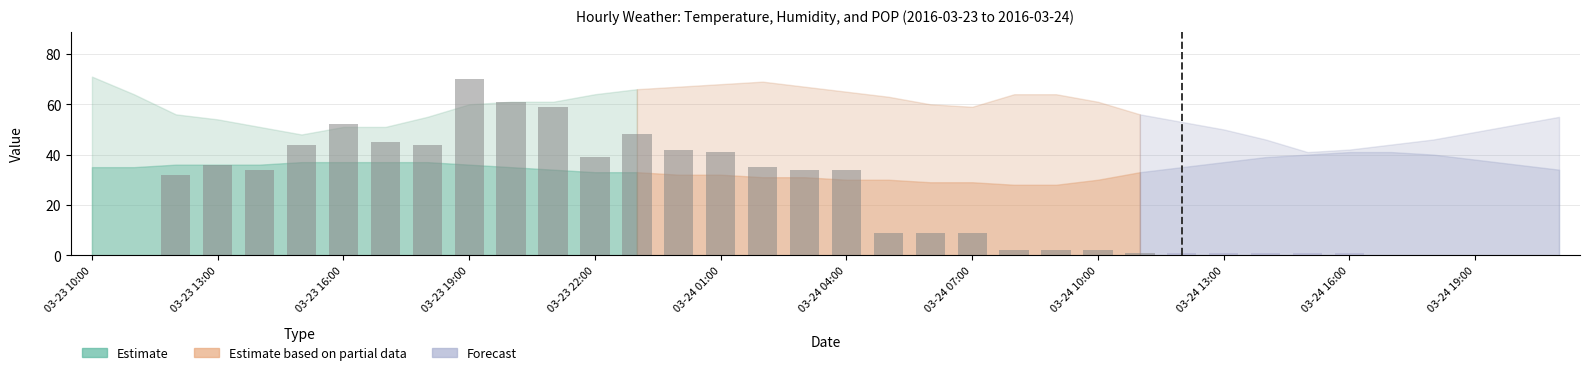

What is the greatest value displayed?

70